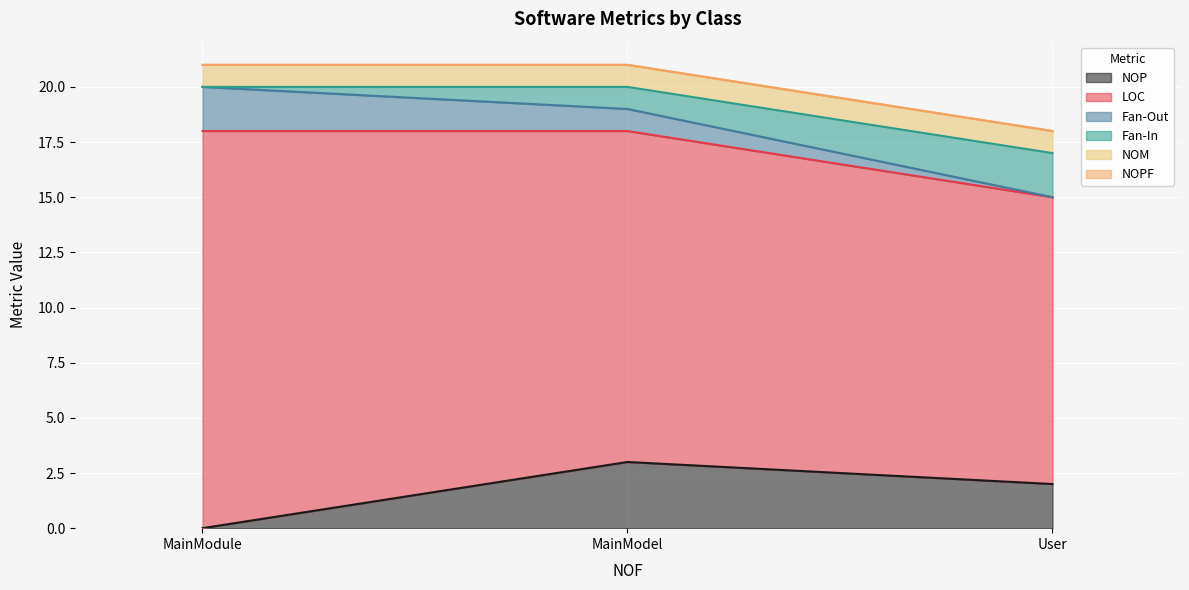

Rank the series by their maximum value, from highest to lowest.

LOC, NOP, Fan-Out, Fan-In, NOM, NOPF